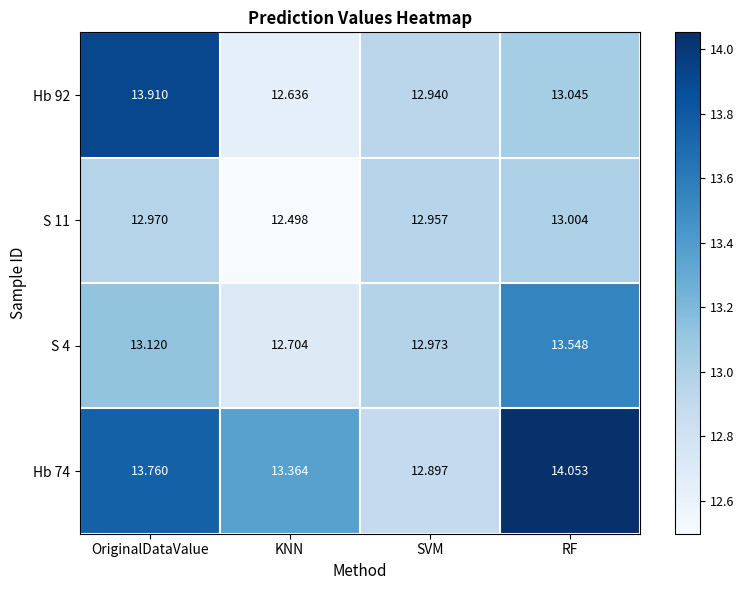

List the labels in order of Hb 74 value, smallest first.

SVM, KNN, OriginalDataValue, RF